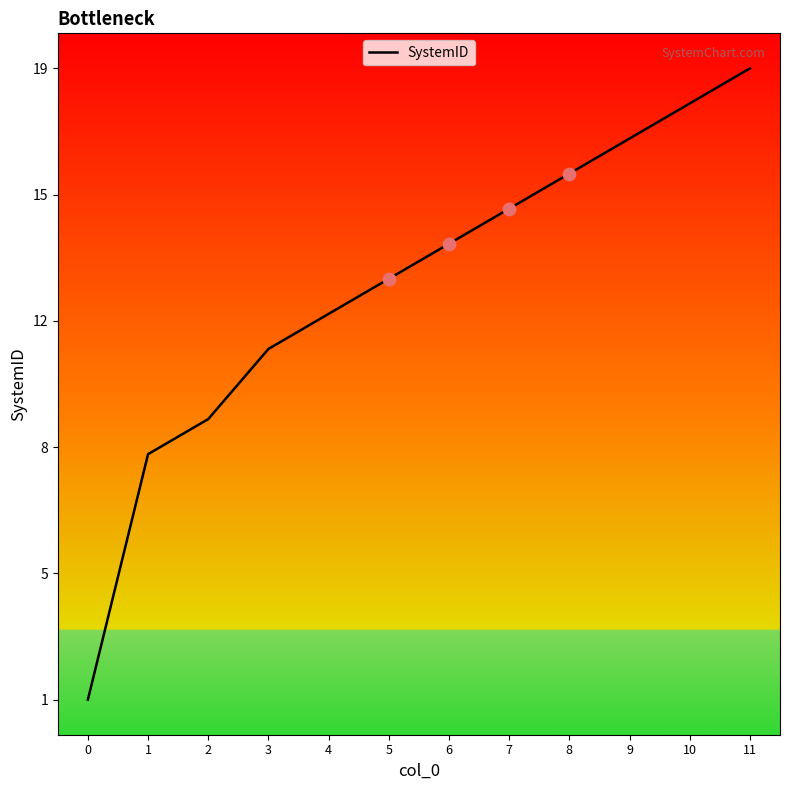

Which has a higher value, 10 or 2?

10